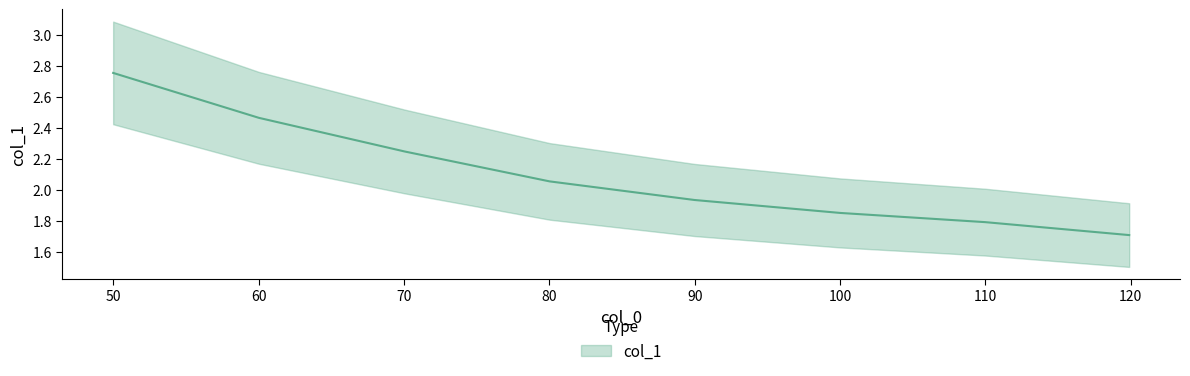

What is the maximum value shown in the chart?

2.8